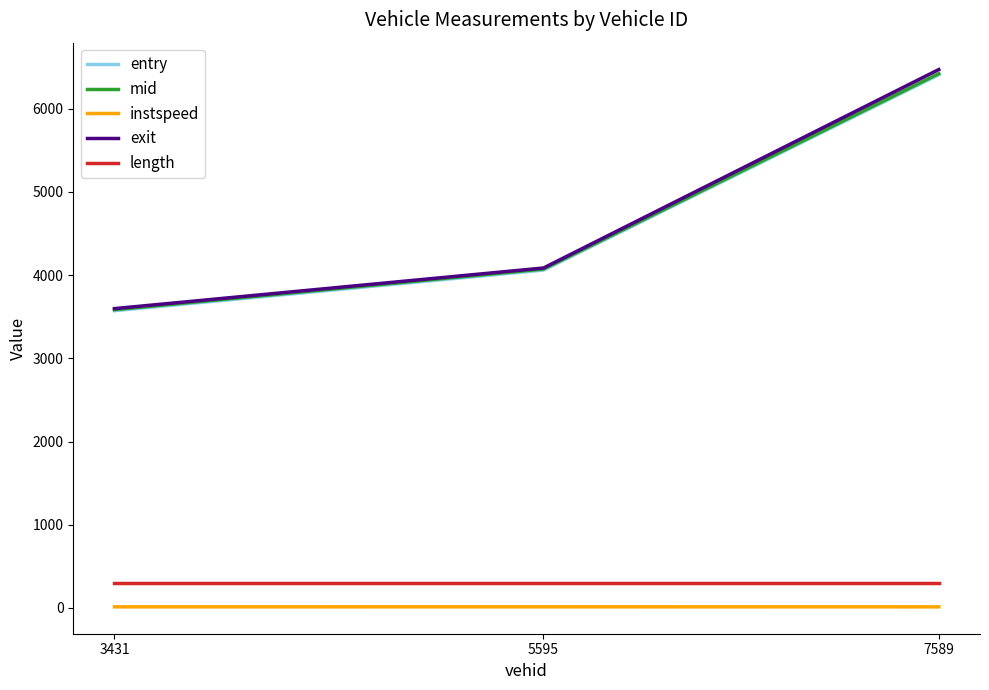

Is the value of instspeed at 5595 greater than the value of length at 5595?

No